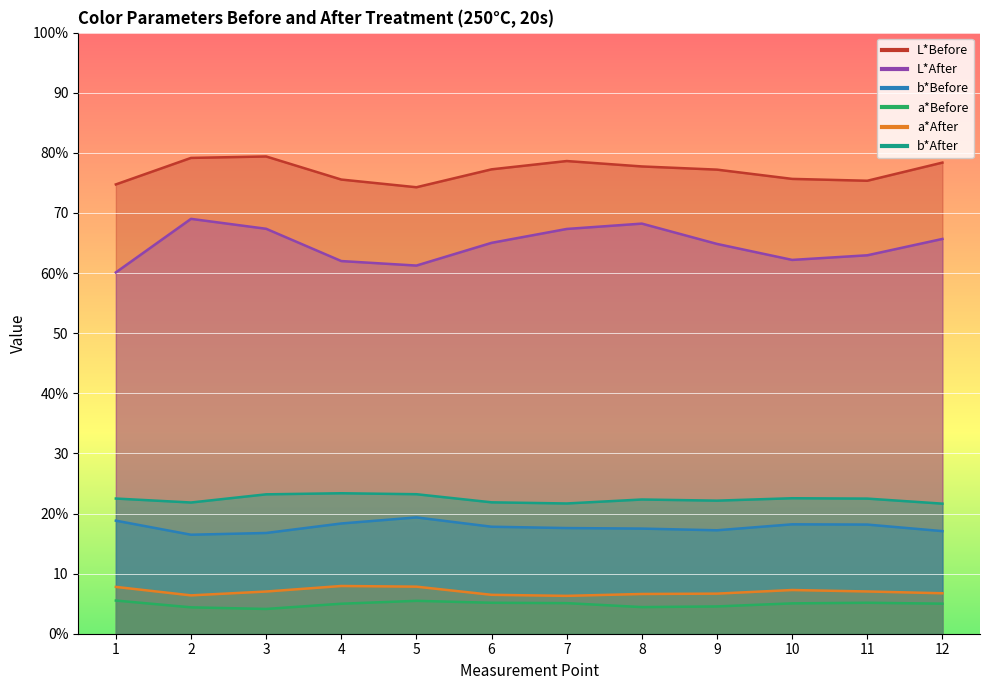

What is the difference between the a*After values at 10 and 8?

0.7